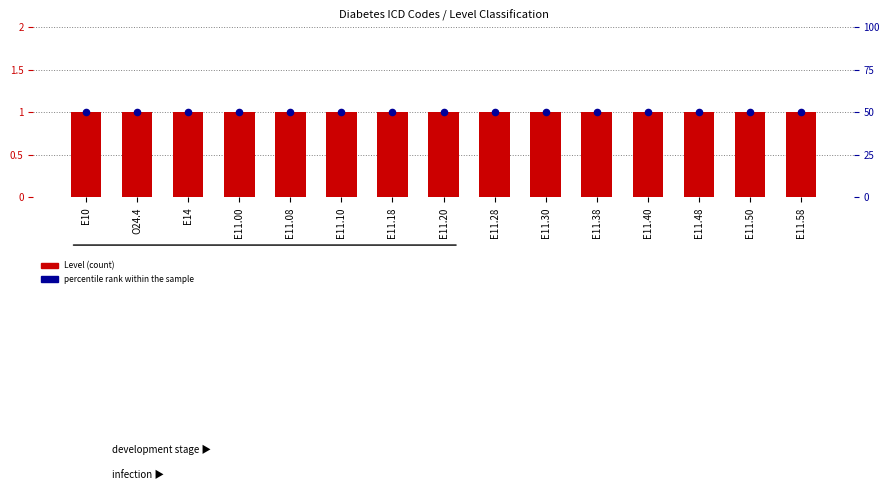

Which series reaches the minimum Y coordinate?

Level